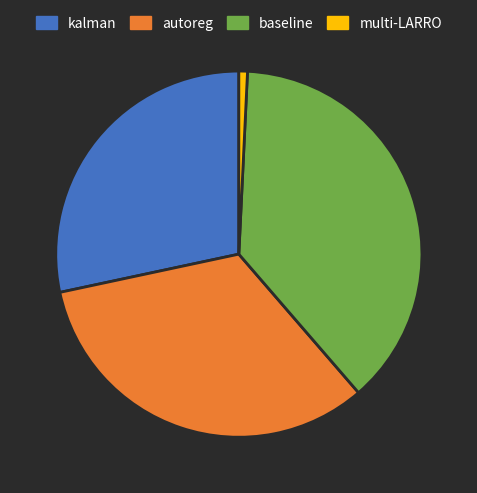

Count the number of slices in the pie.

4